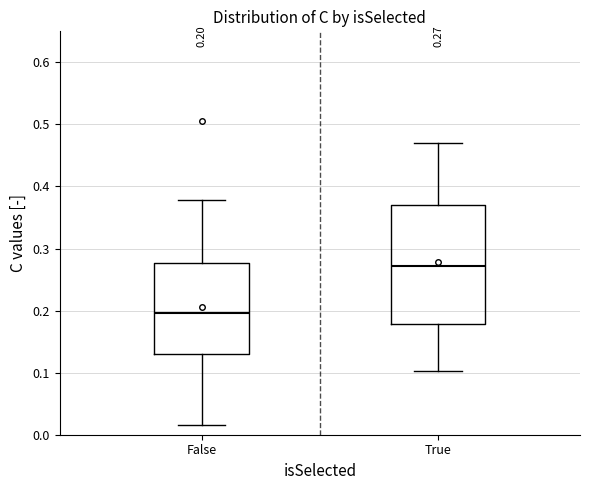

Which box is the tallest, from its lower edge to its upper edge?

True